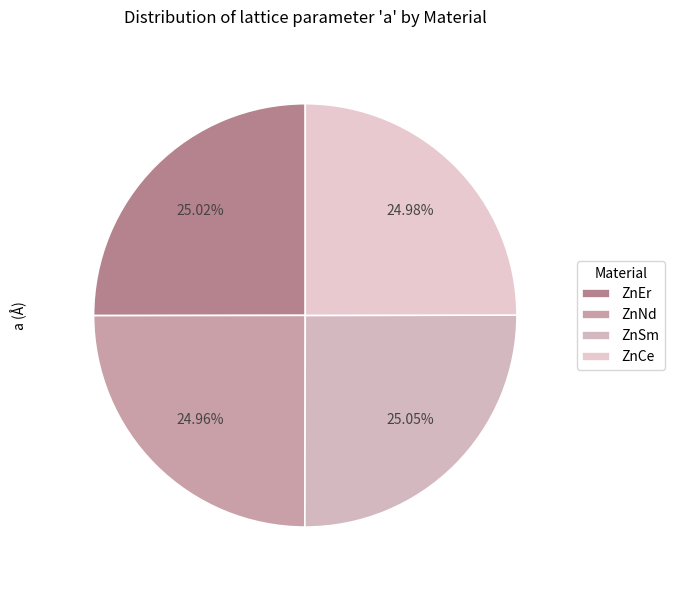

Is there any slice that represents more than half of the pie?

No